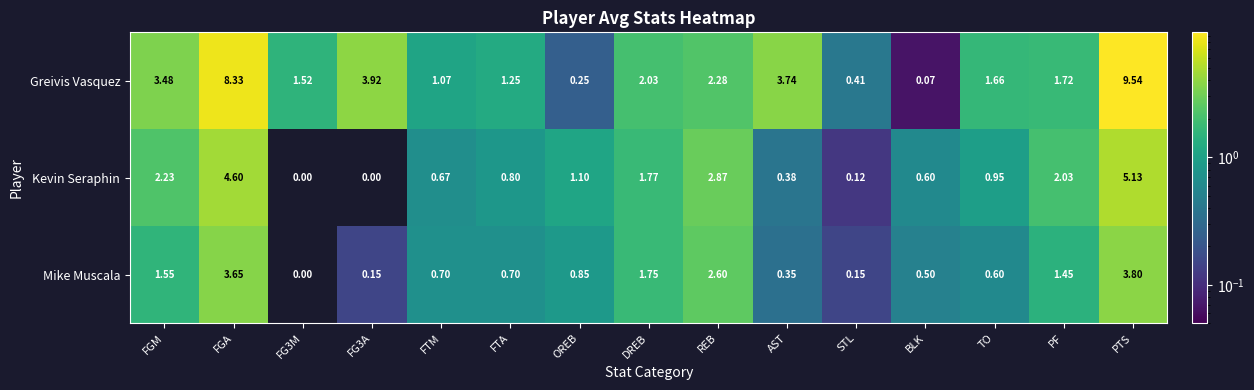

Between FG3M and TO, which series saw the biggest shift?

Kevin Seraphin